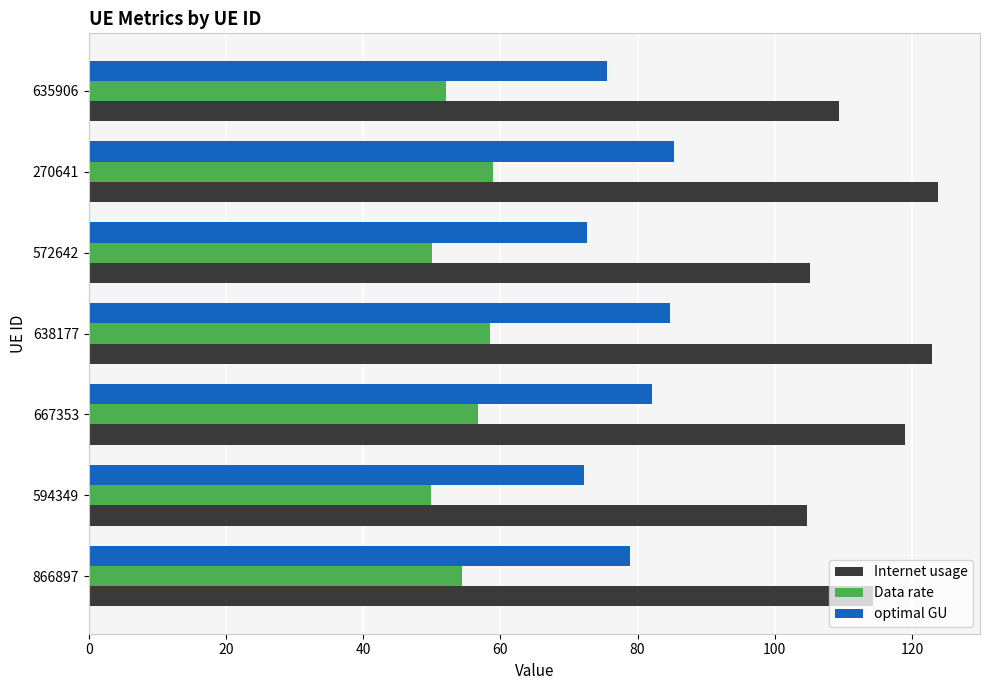

True or false: Data rate has a value of 79.4 at 270641.

False